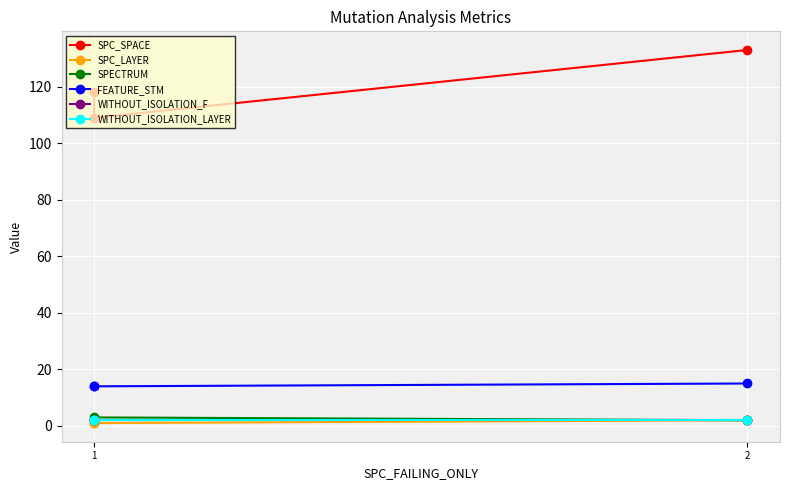

How many lines are shown in the chart?

6